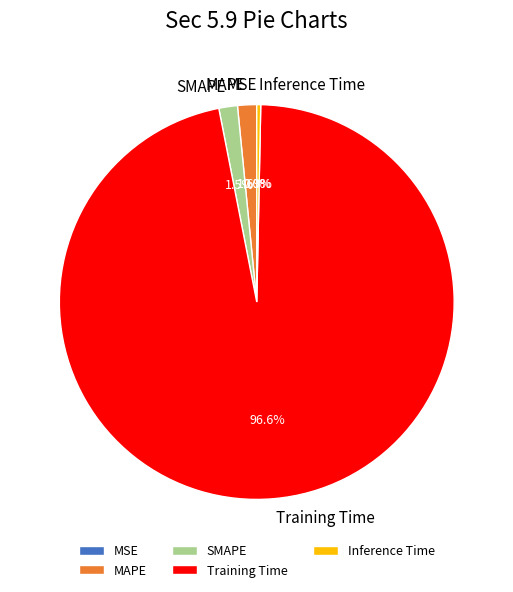

How much of the chart is everything except MAPE?

98.4%